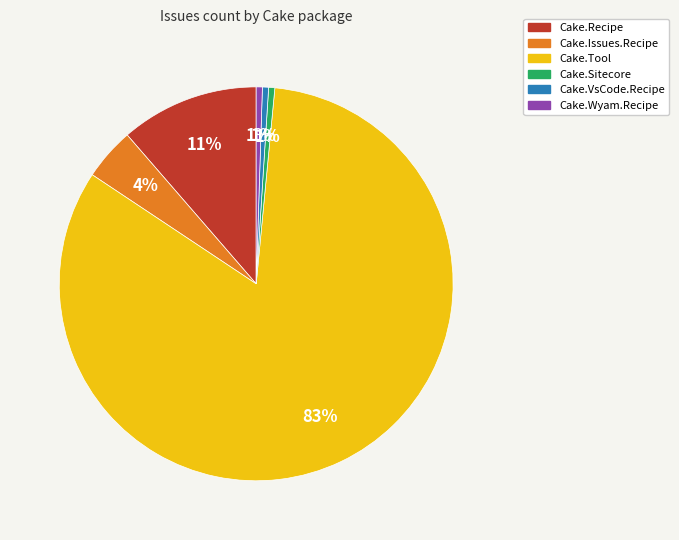

To the nearest percent, what portion does Cake.Wyam.Recipe represent?

1%